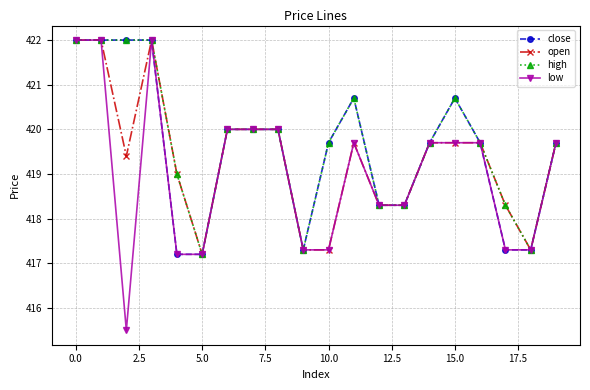

How many distinct data groups are displayed?

4